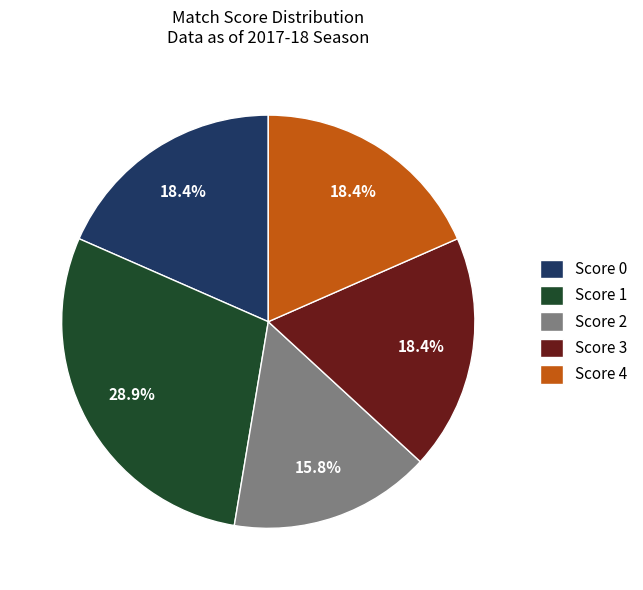

Is there any slice that represents more than half of the pie?

No